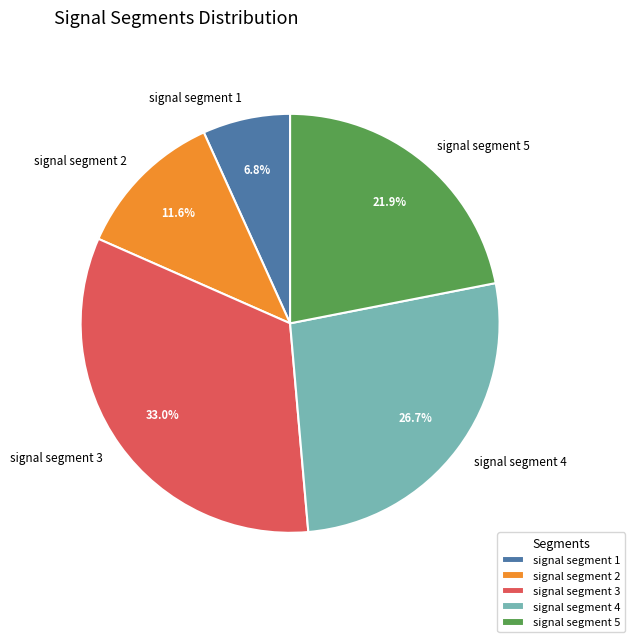

To the nearest percent, what portion does signal segment 5 represent?

22%